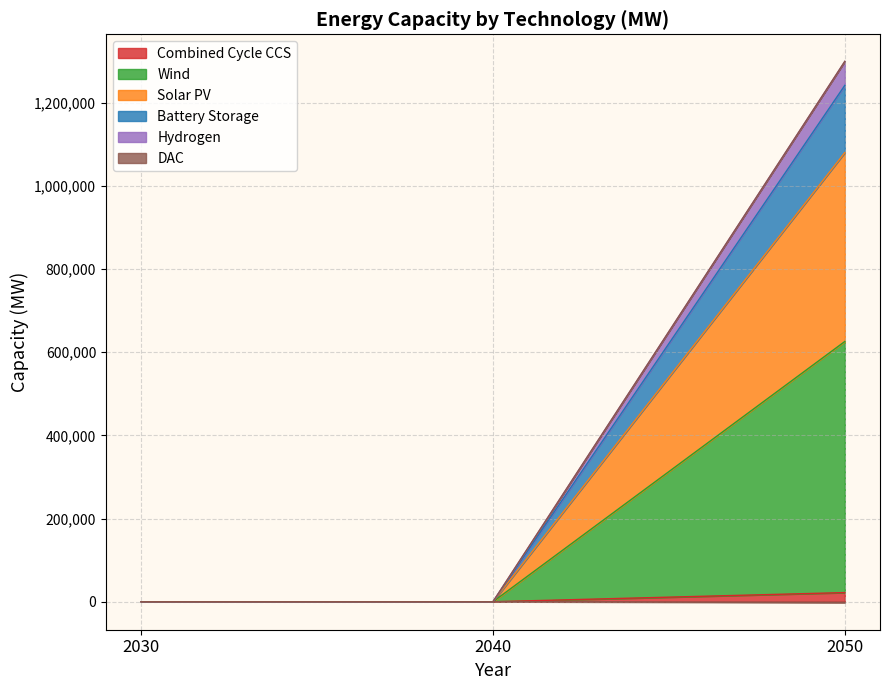

At which category is the sum across all series the highest?

2050